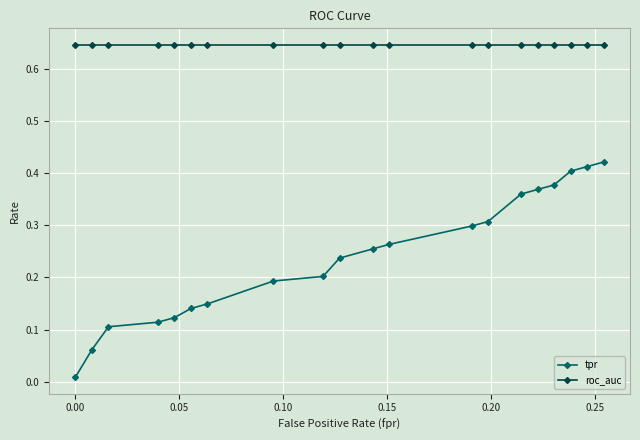

Which series has the largest total across all categories?

roc_auc